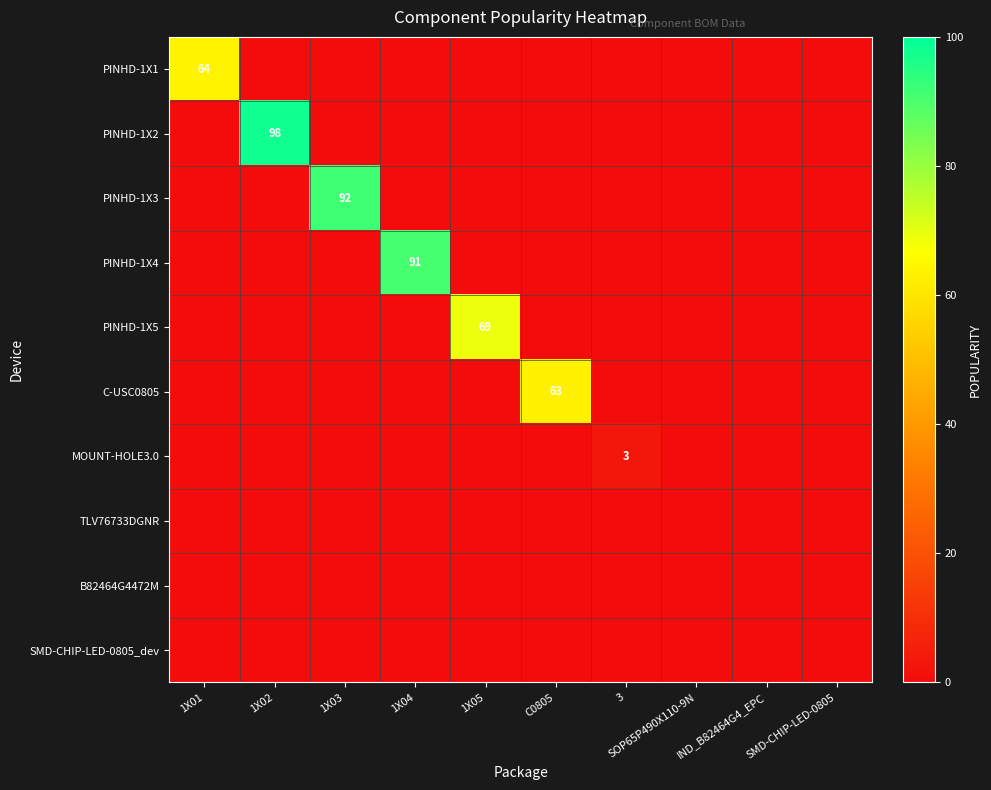

The C-USC0805 series shows 36 at C0805. True or false?

False